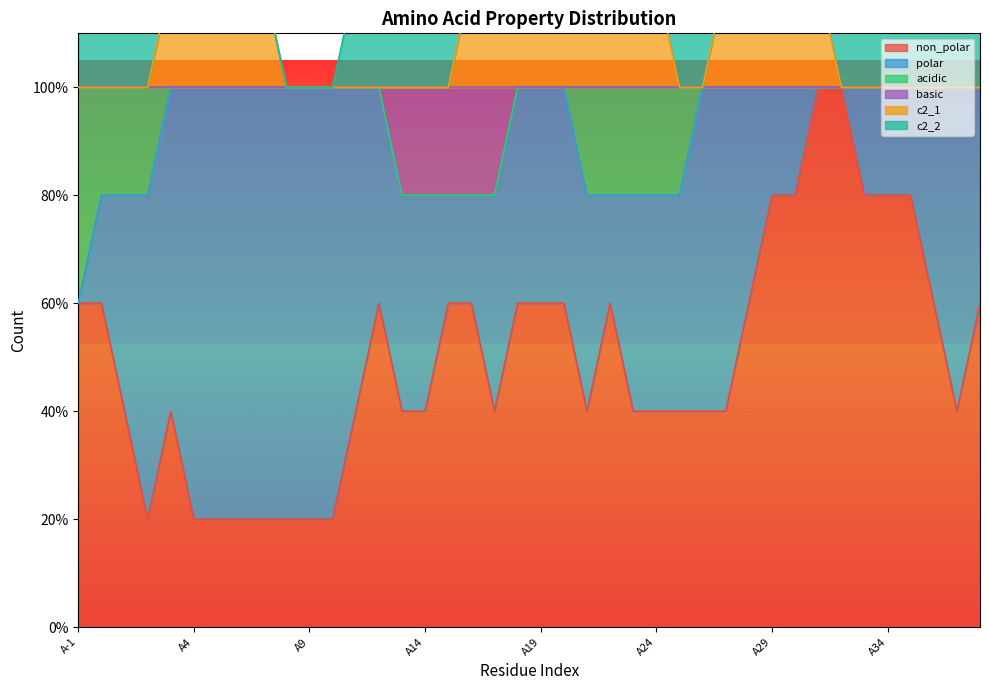

What position from the left is A1?

3